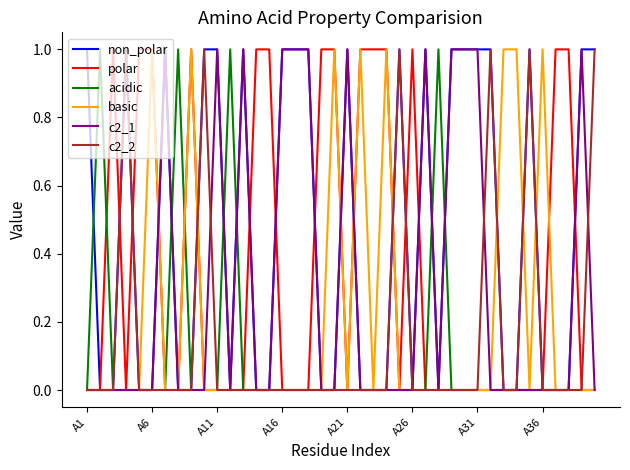

What is the sum of all c2_2 values?

6